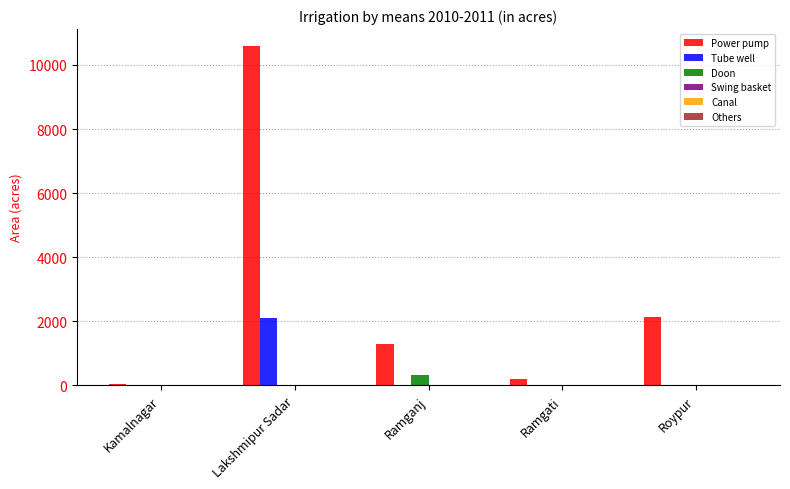

Which series has the largest total across all categories?

Power pump